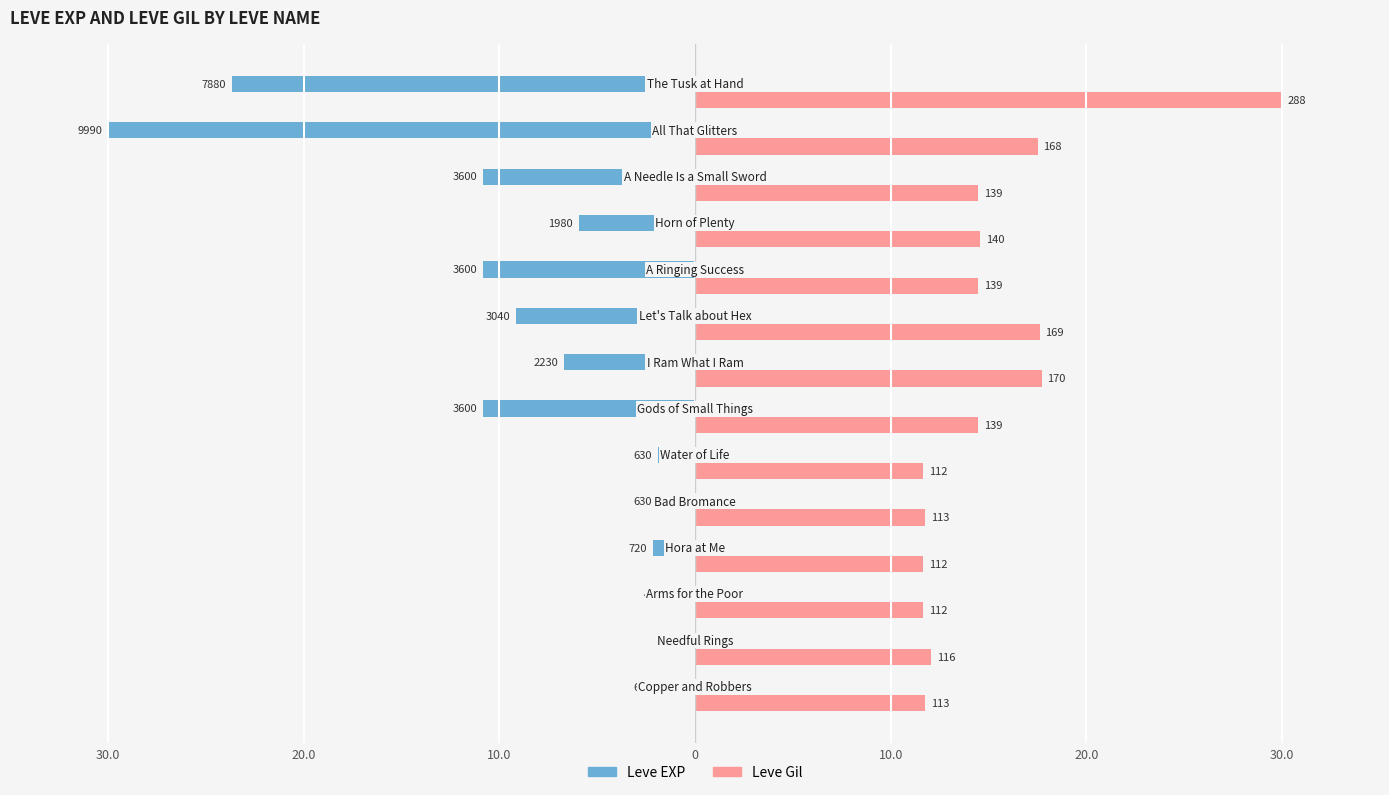

What is the difference between the maximum and second lowest values in the Leve Gil series?

18.3